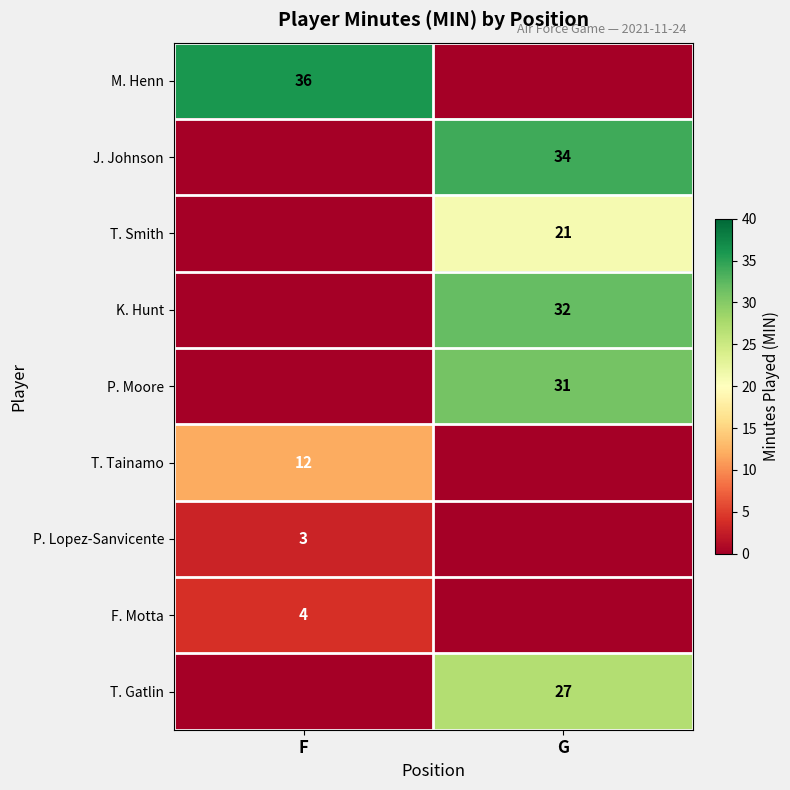

The value of J. Johnson at G is 34. True or false?

True